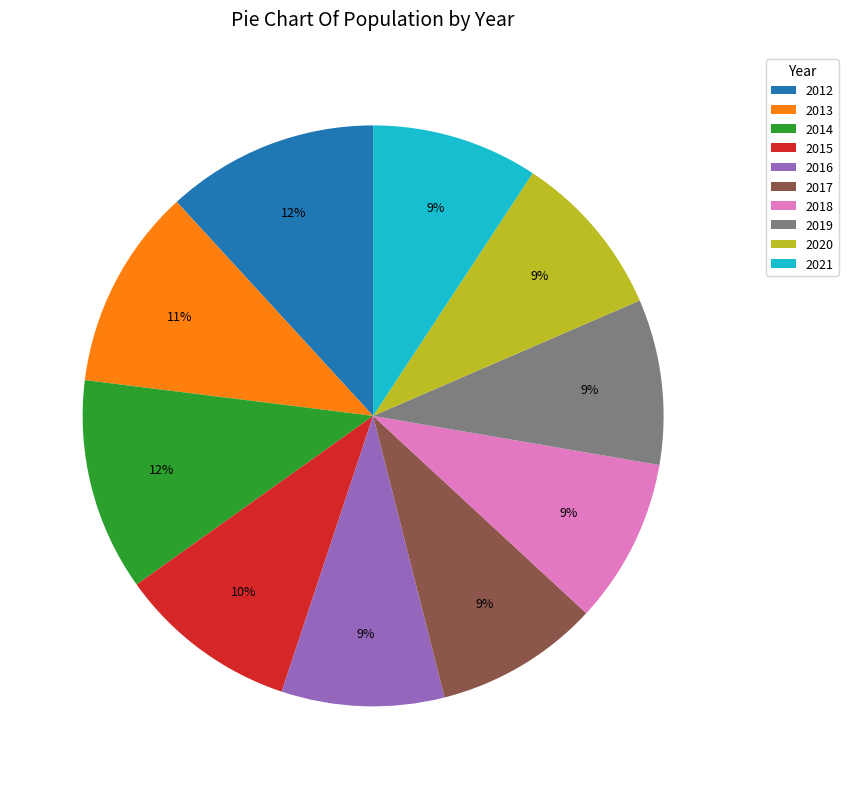

Which has a higher value, 2015 or 2017?

2015